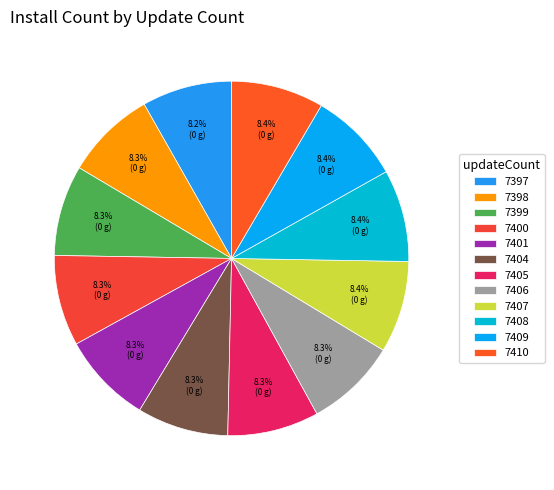

How many slices are in this pie chart?

12